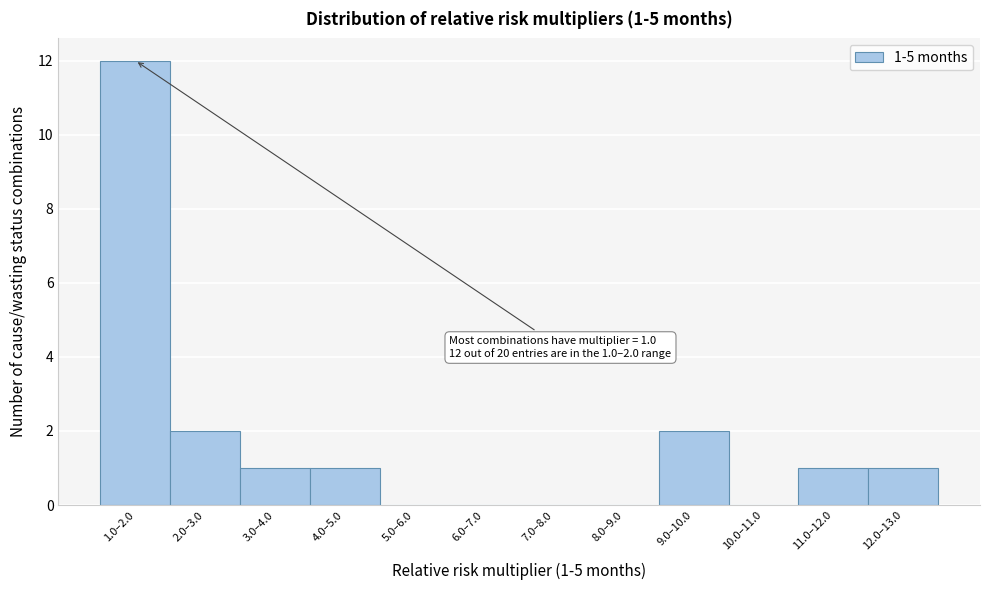

Reading left to right, what are all the values shown in this chart?

1.0–2.0=12	2.0–3.0=2	3.0–4.0=1	4.0–5.0=1	5.0–6.0=0	6.0–7.0=0	7.0–8.0=0	8.0–9.0=0	9.0–10.0=2	10.0–11.0=0	11.0–12.0=1	12.0–13.0=1